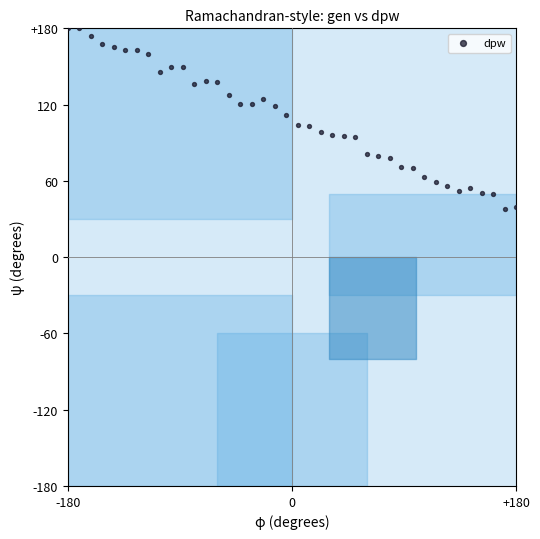

What is the range of X values (max minus min)?

360.0